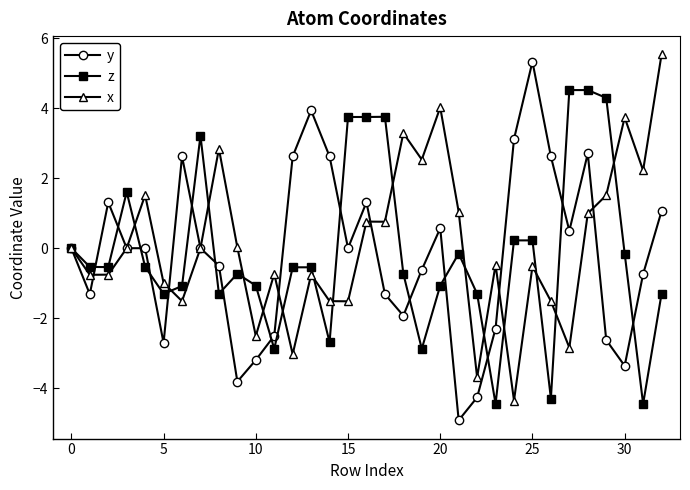

Which series has the largest total across all categories?

x